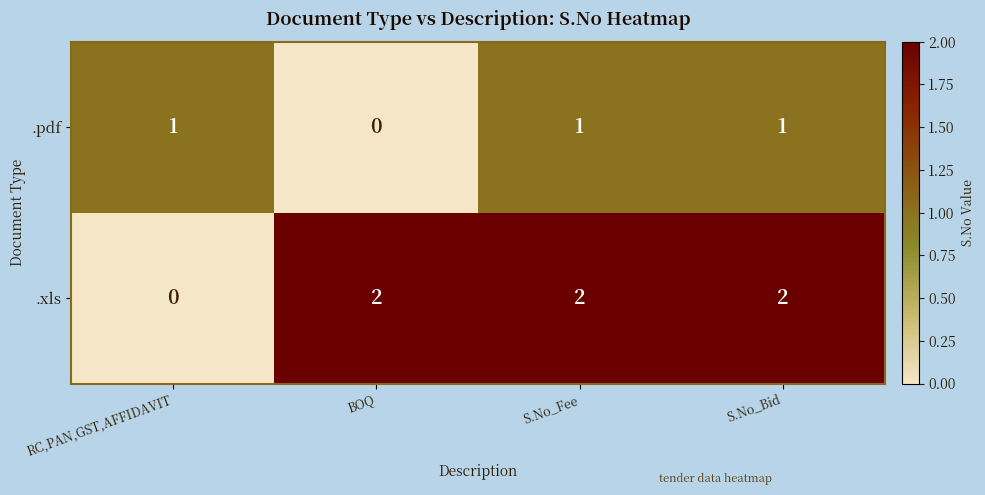

How many .xls values are between 2 and 3?

3